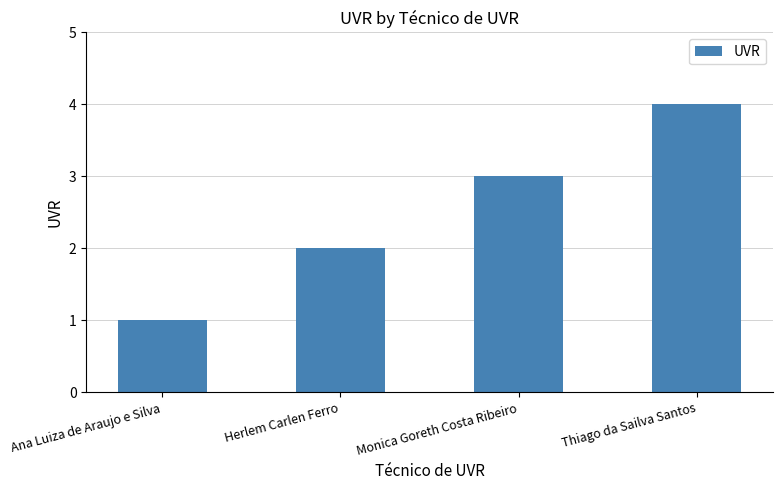

Is it true that the value at Ana Luiza de Araujo e Silva is 2?

False